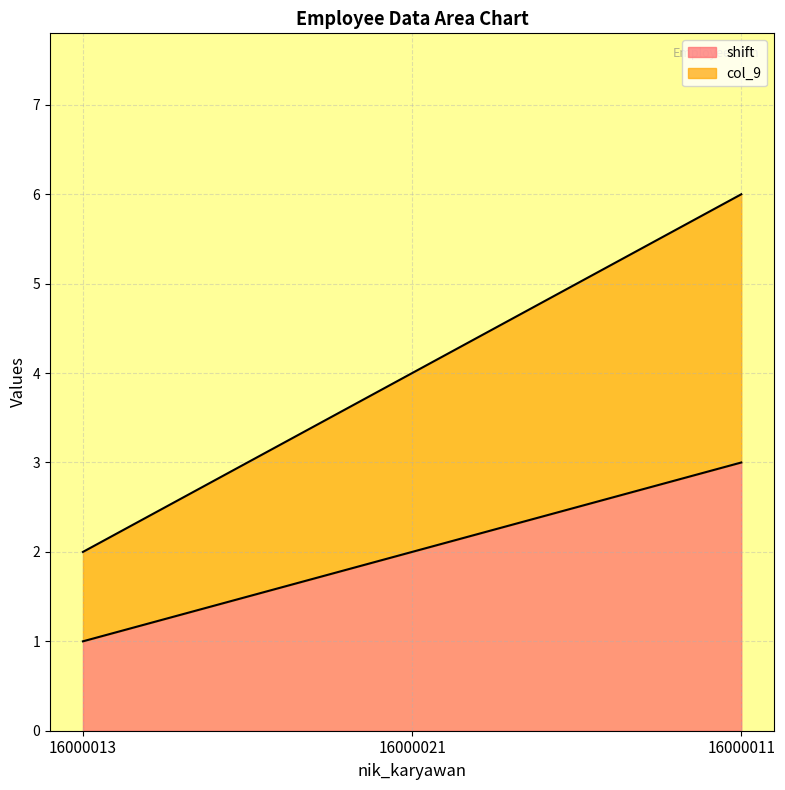

Which series has the largest total across all categories?

col_9